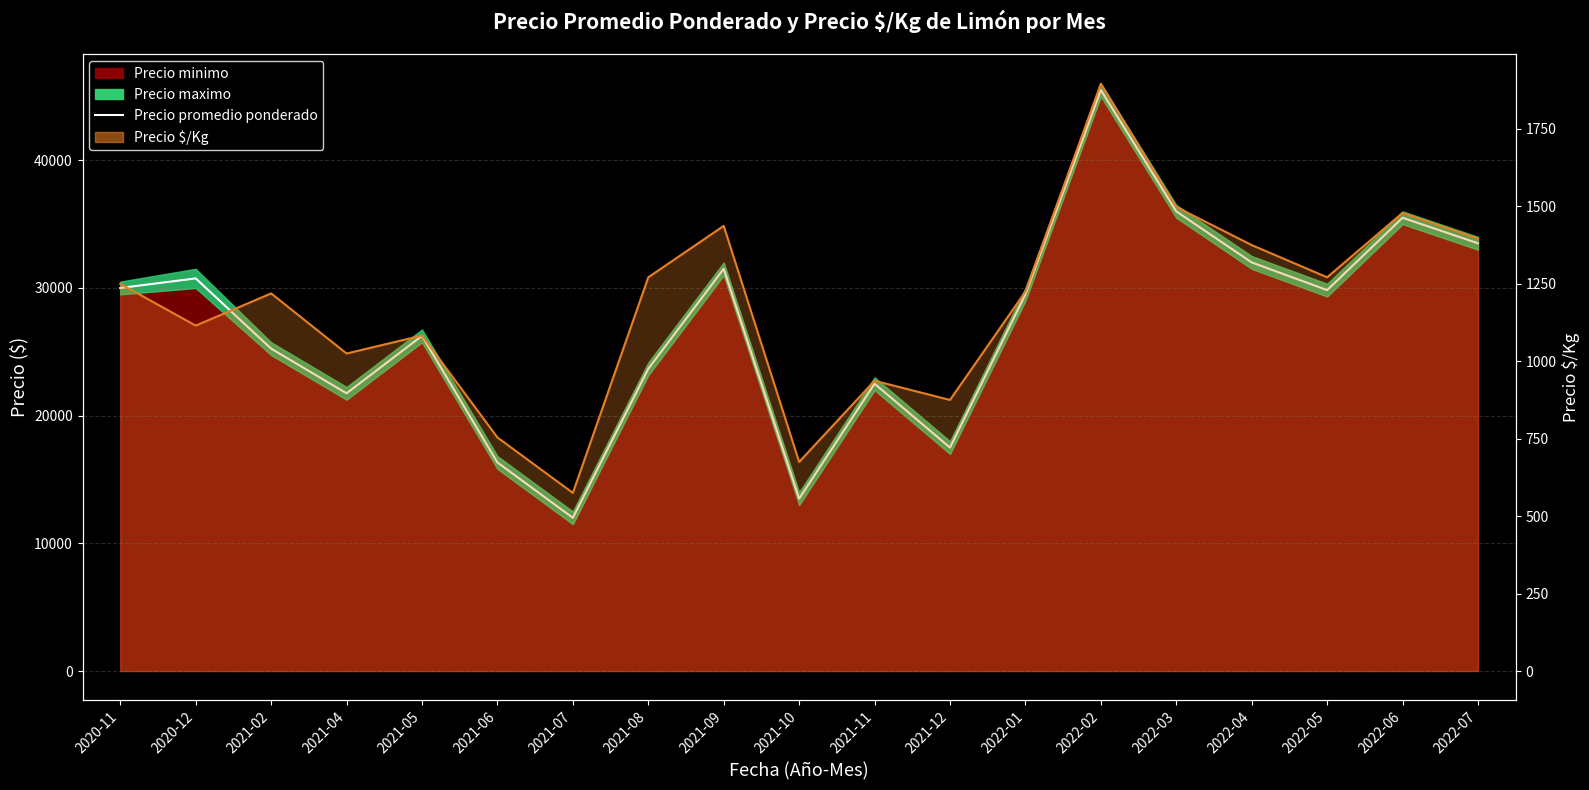

What is the label of the 15th point from the right?

2021-05